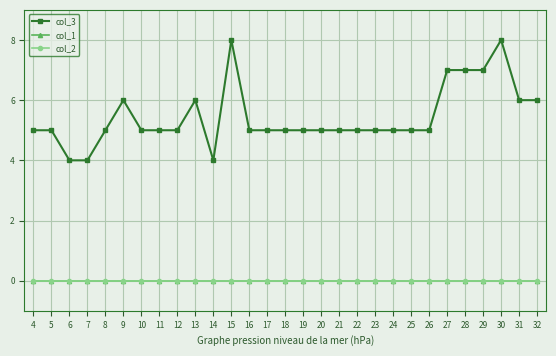

Which category has the highest value in the col_2 series?

4